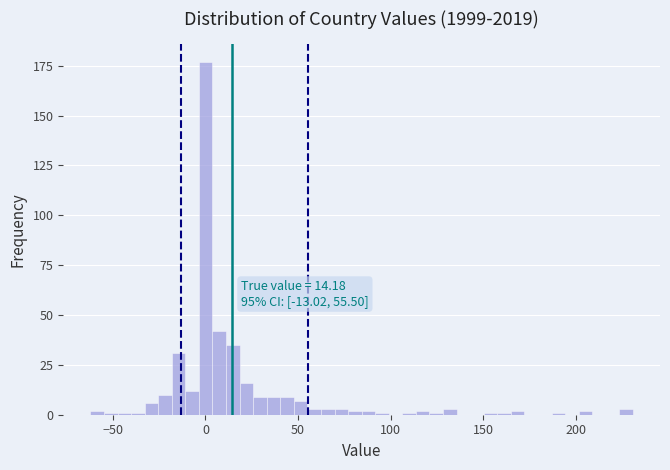

Read against the x-axis, roughly where is the centre of the tallest bar?

0